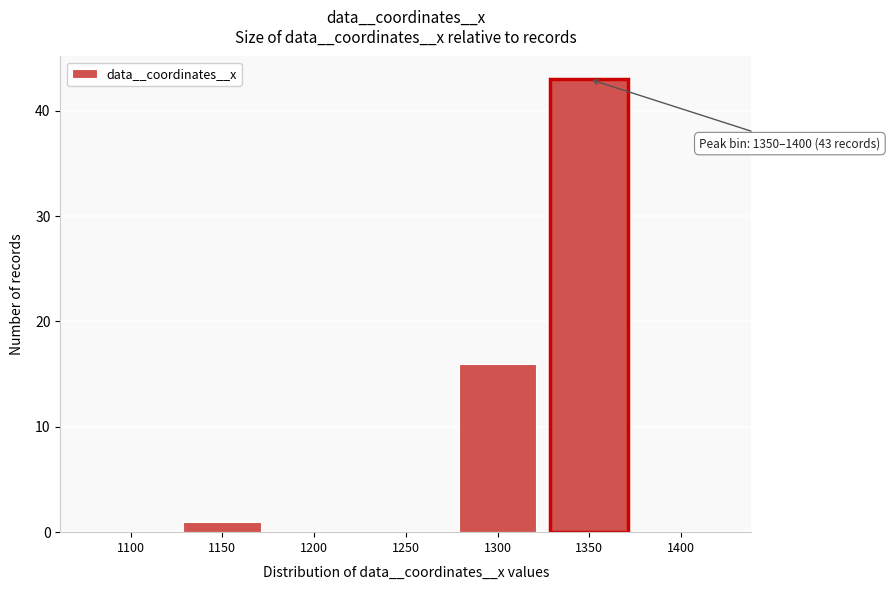

Reading left to right, what are all the values shown in this chart?

1100=0	1150=1	1200=0	1250=0	1300=16	1350=43	1400=0